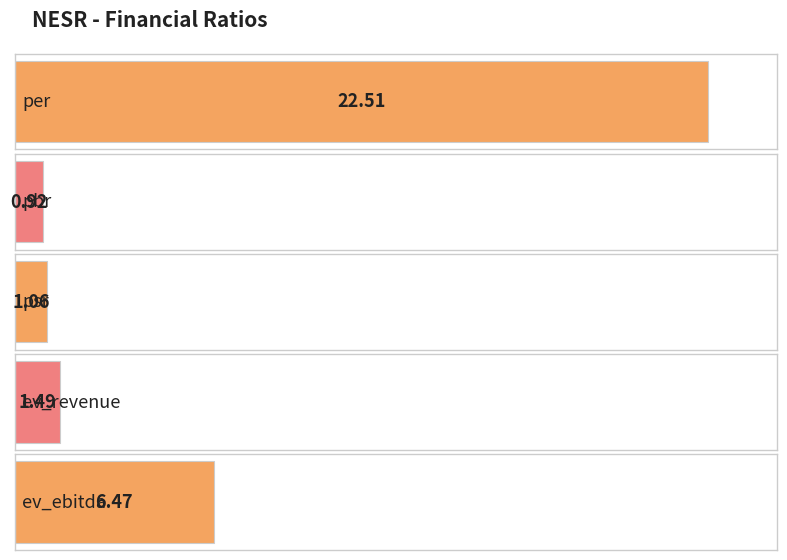

How many bars are there in total?

5